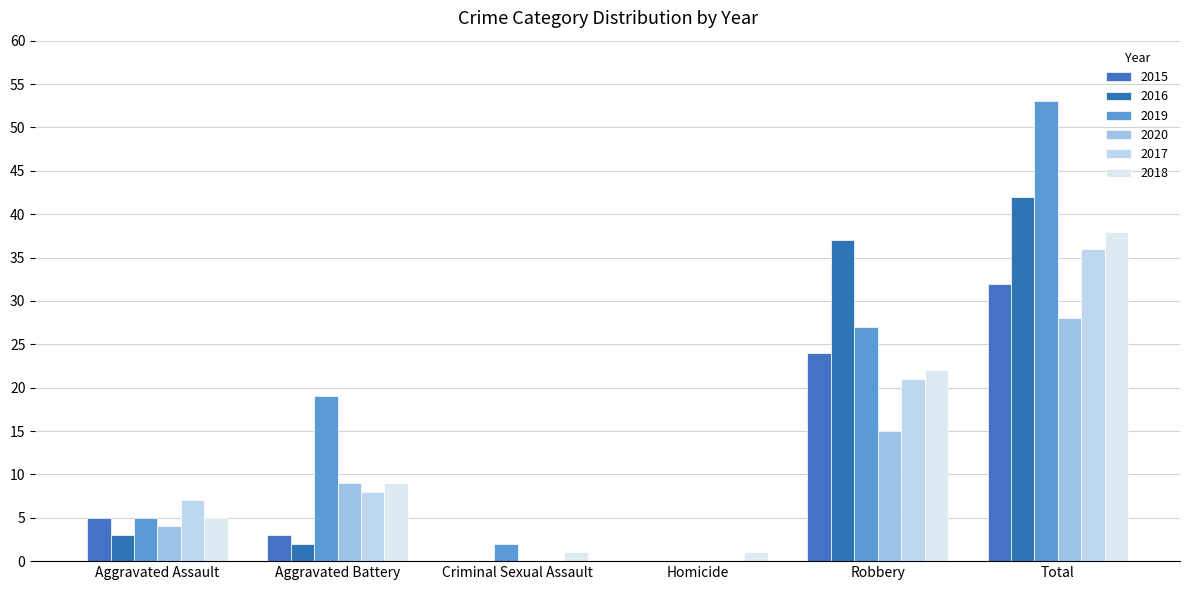

What value does the 2017 series have at Aggravated Battery?

8